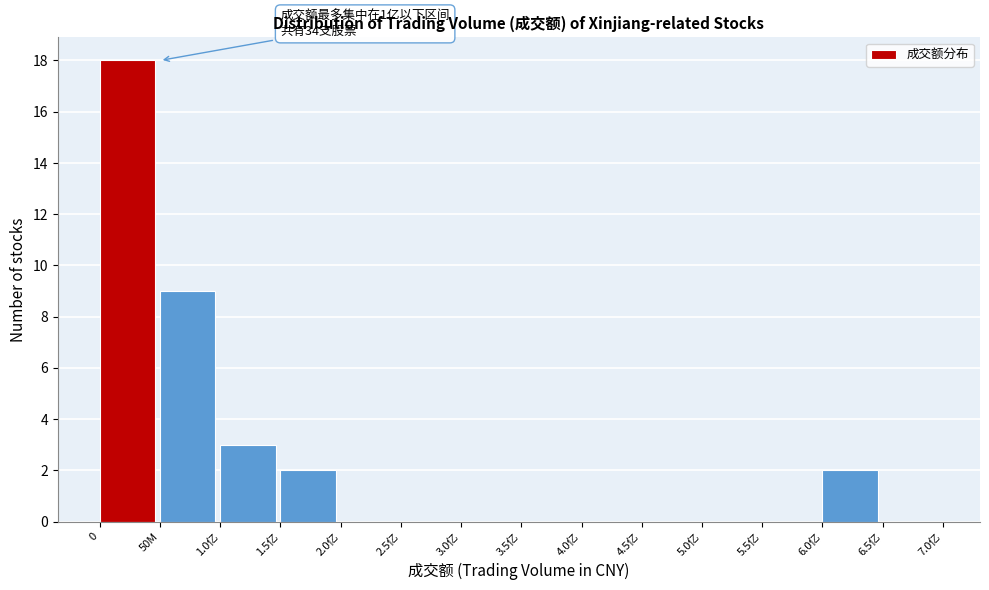

Reading left to right, transcribe all the data shown in this chart.

0=18	50M=9	1.0亿=3	1.5亿=2	2.0亿=0	2.5亿=0	3.0亿=0	3.5亿=0	4.0亿=0	4.5亿=0	5.0亿=0	5.5亿=0	6.0亿=2	6.5亿=0